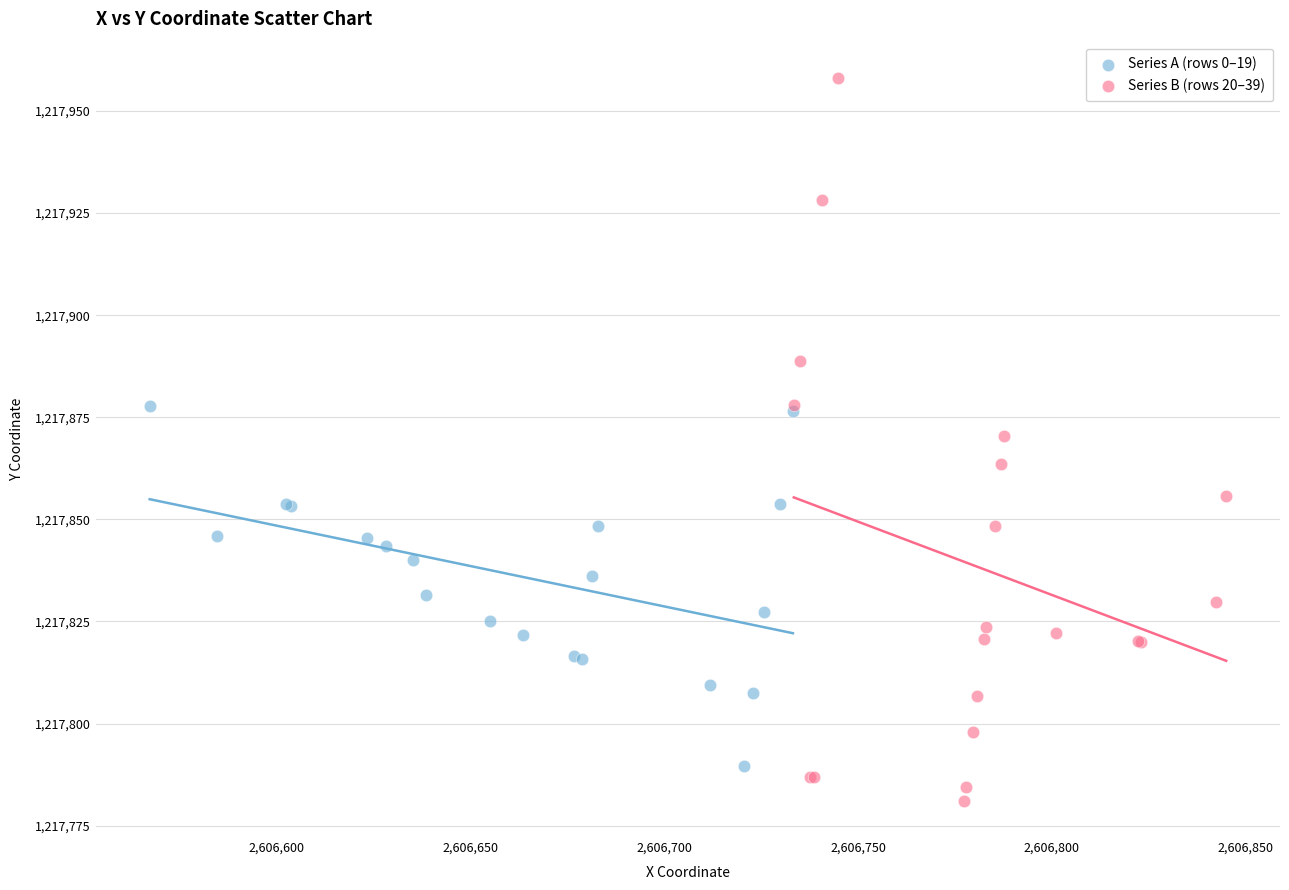

Which series contains the lowest Y value?

Series B (rows 20–39)